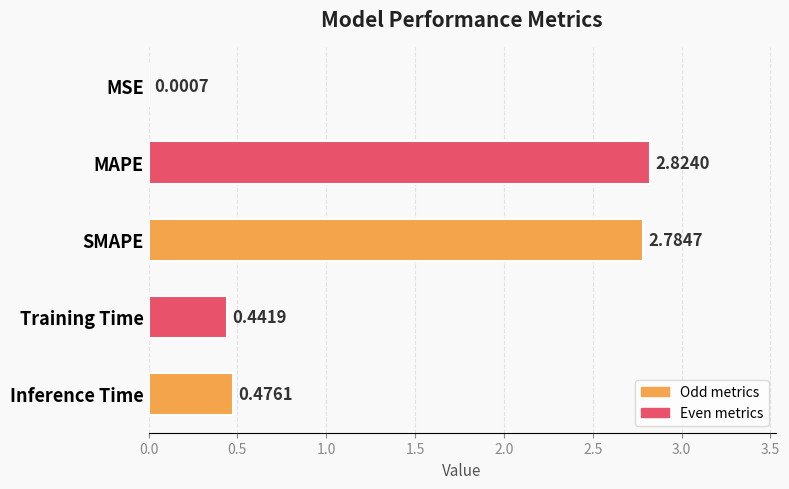

How many distinct data groups are displayed?

1